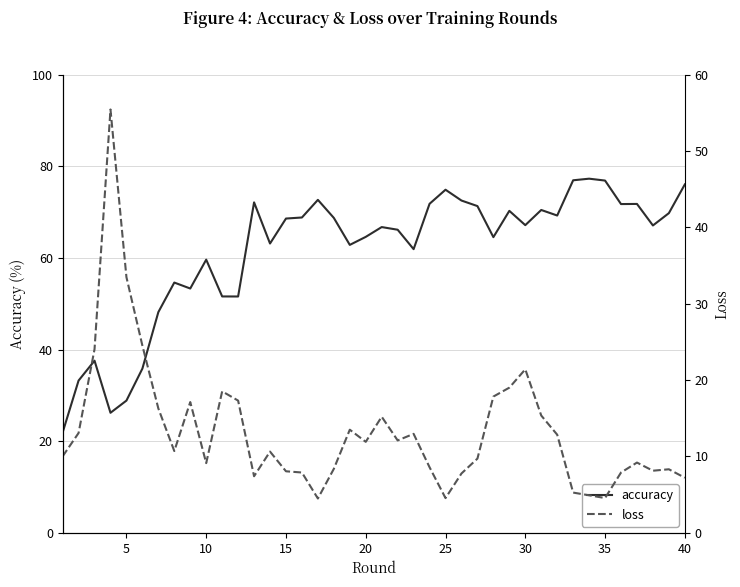

What is the lowest value of the accuracy series?

21.9